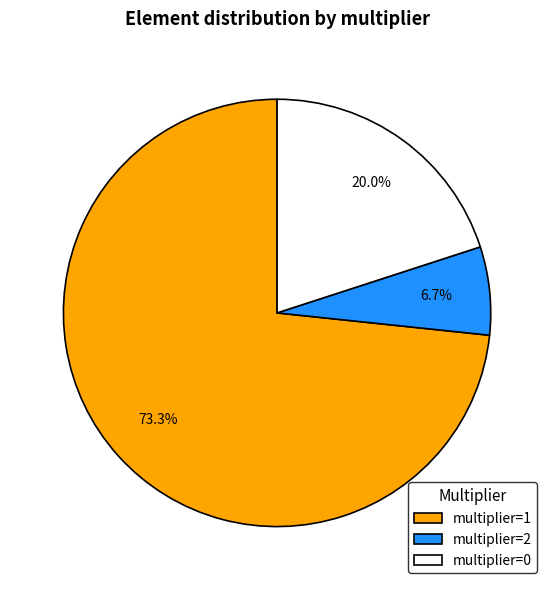

What percentage is NOT represented by multiplier=2?

93.3%